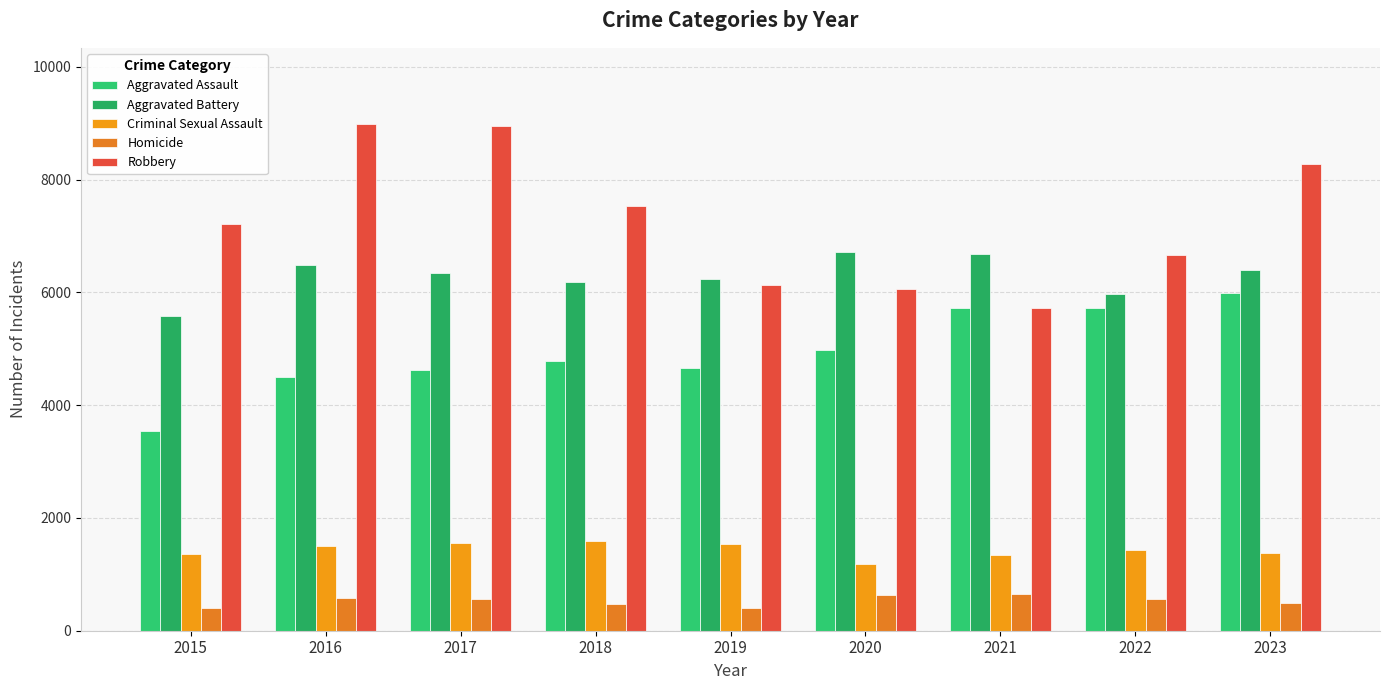

How many groups of bars are there?

9